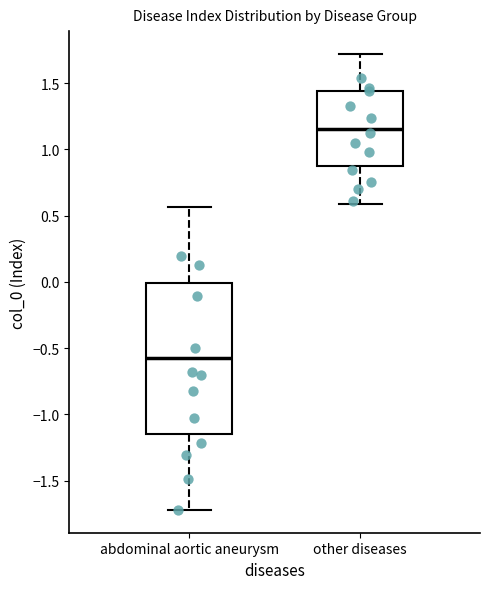

Reading left to right, transcribe this box plot: for each box, give where its median line is, the range the box spans, and where its two whiskers end, as read against the y-axis. The values are not printed on the chart, so give them approximately, as read against the axis.

abdominal aortic aneurysm: median -0.60, box -1.15 to 0.00, whiskers -1.70 to 0.55
other diseases: median 1.15, box 0.85 to 1.45, whiskers 0.60 to 1.70